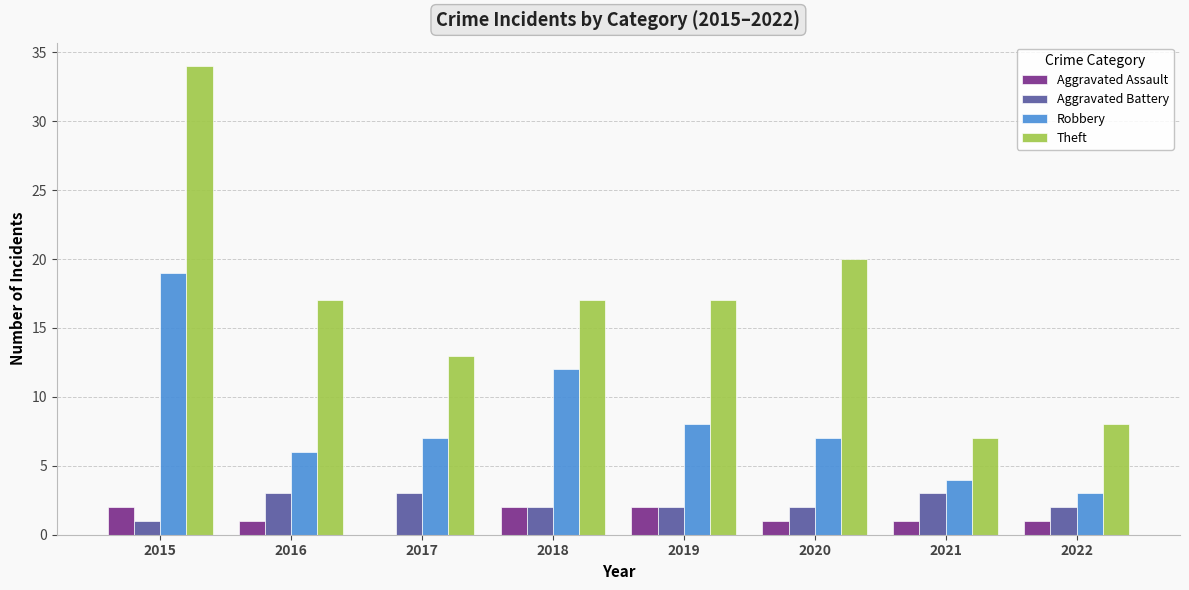

Between 2017 and 2021, which series saw the biggest shift?

Theft